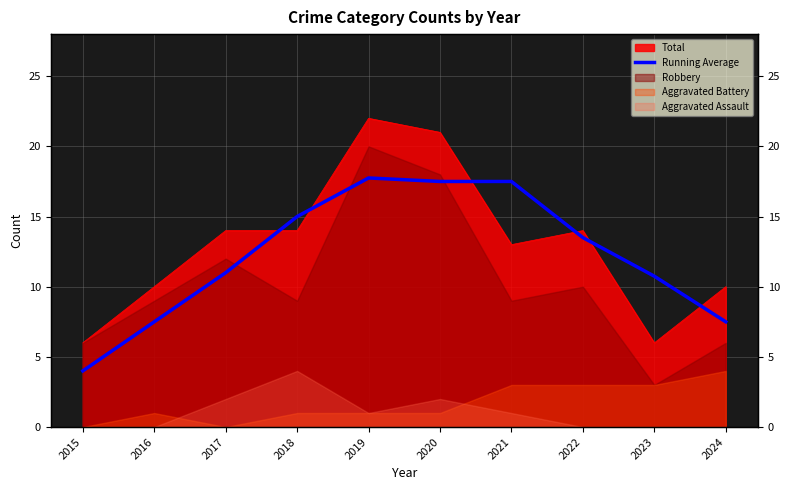

The value at 2019 is 17.8. True or false?

True